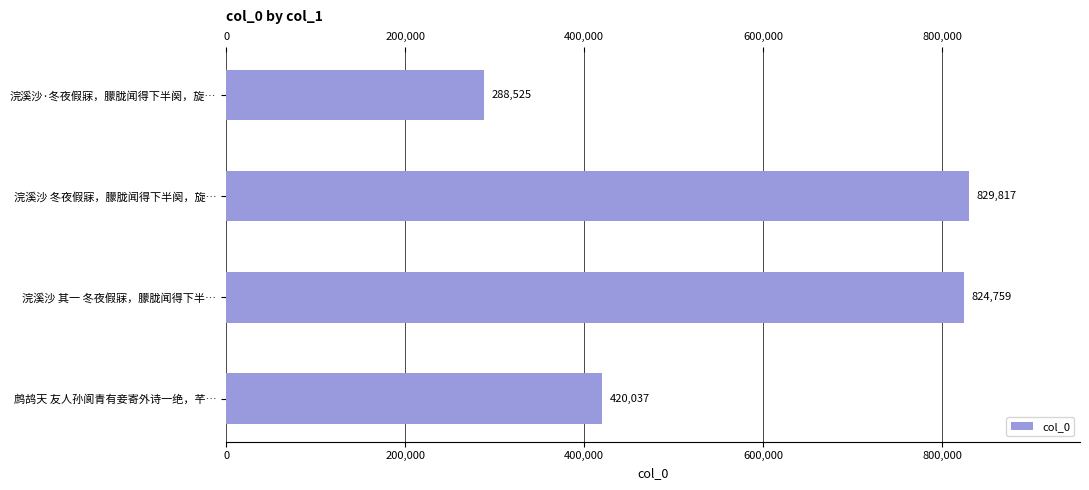

What is the value of the 3rd bar from the top?

824759